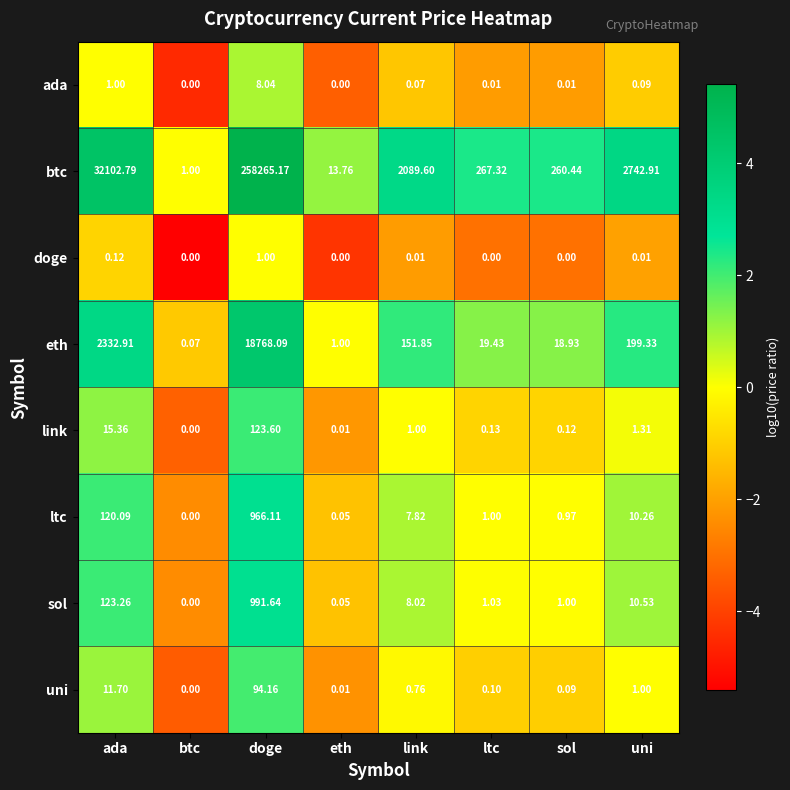

At which category is the sum across all series the highest?

doge